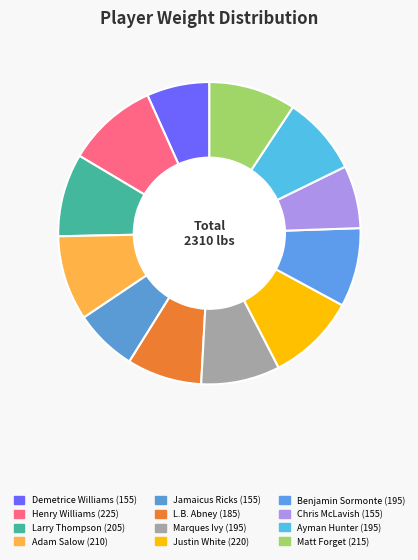

Count the number of slices in the pie.

12